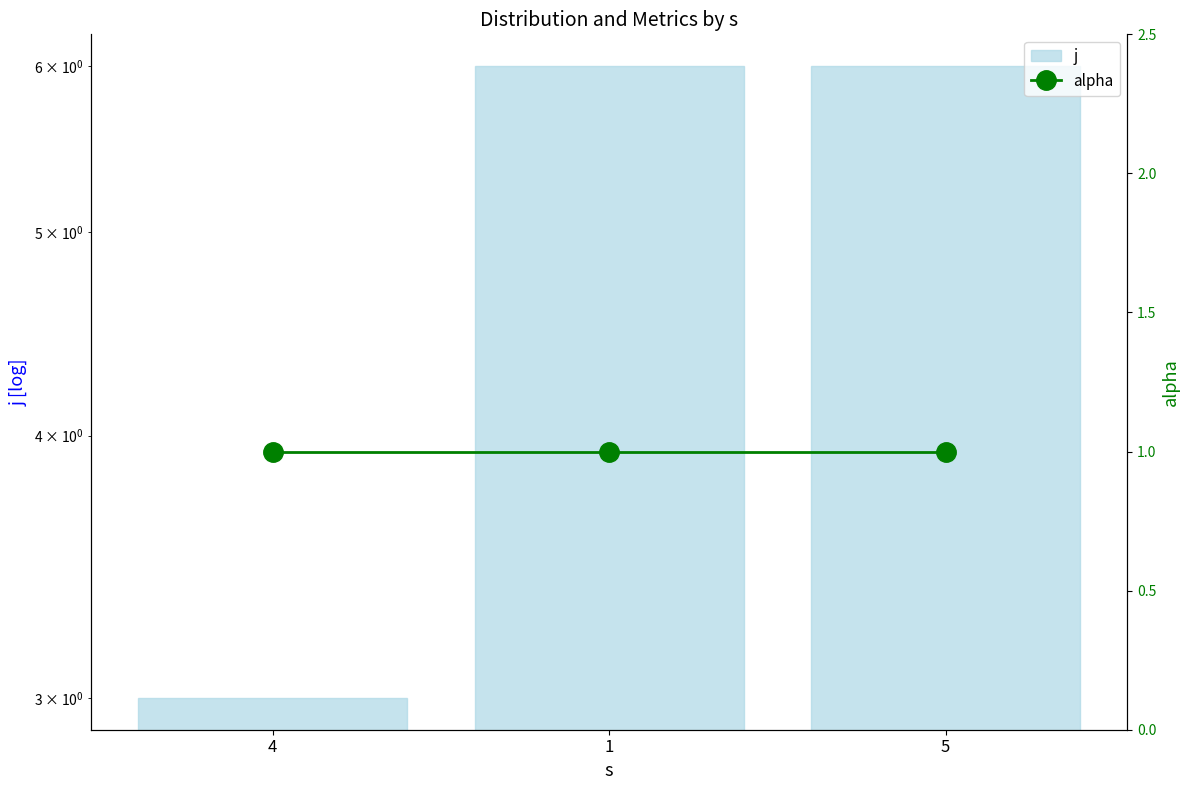

Which has a higher value, 5 or 1?

5